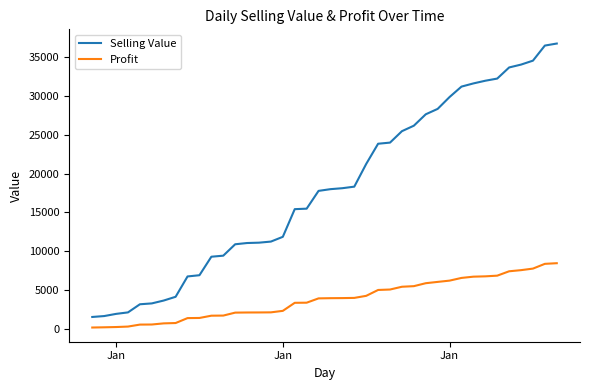

What is the minimum value for Selling Value?

1536.8